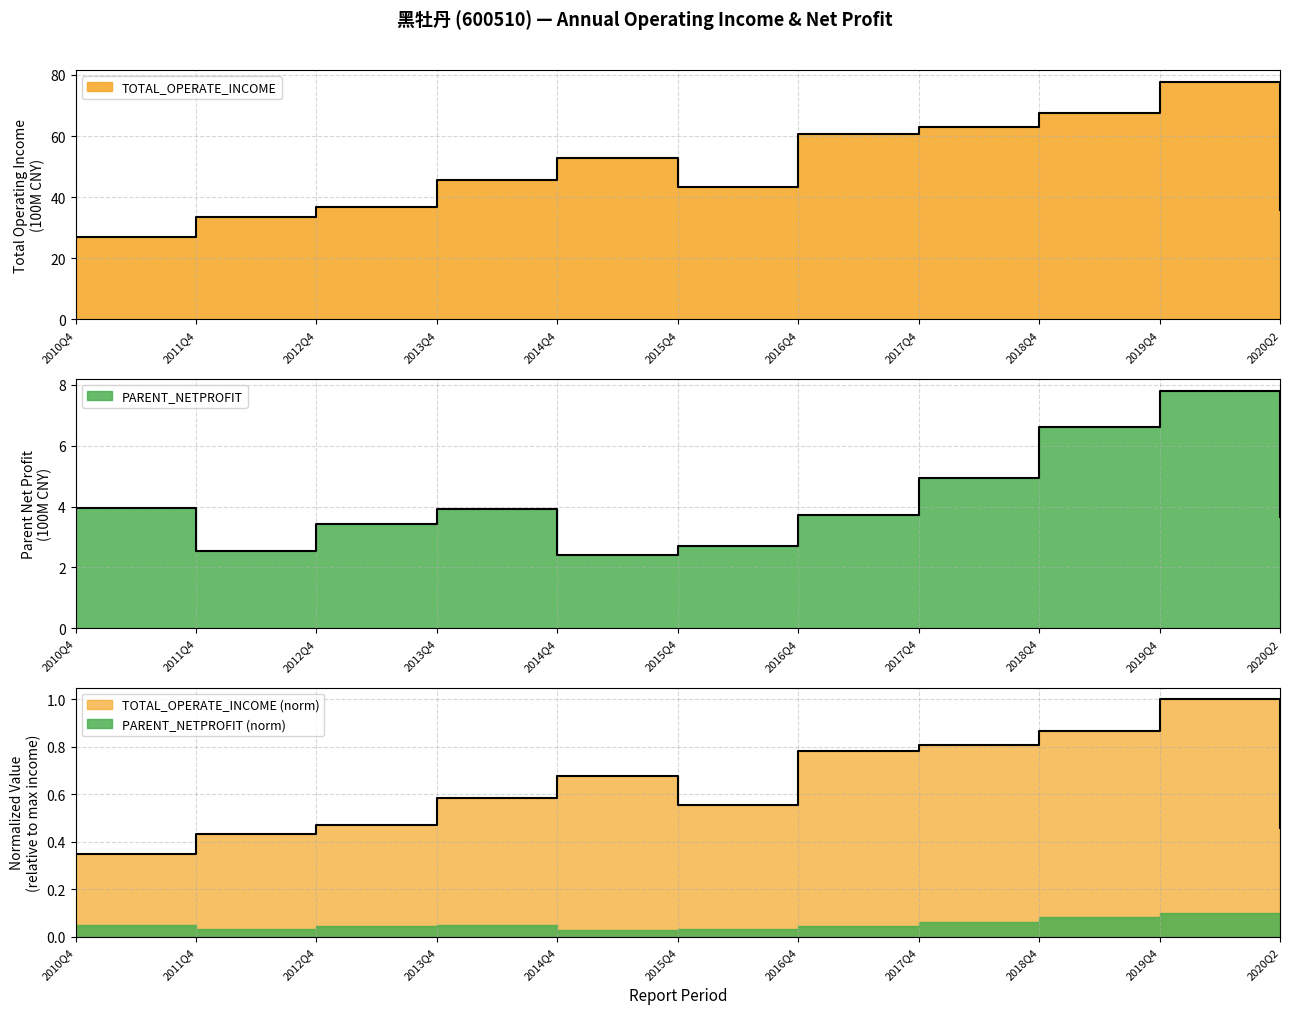

Which label corresponds to the largest value in the chart?

2019Q4